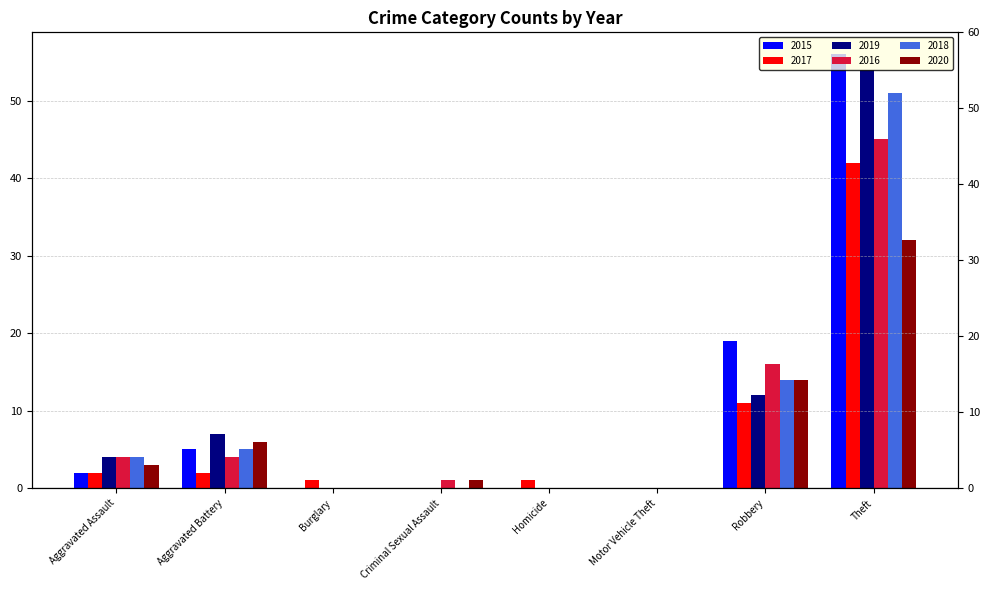

Where does the 2016 series first go above 4?

Robbery